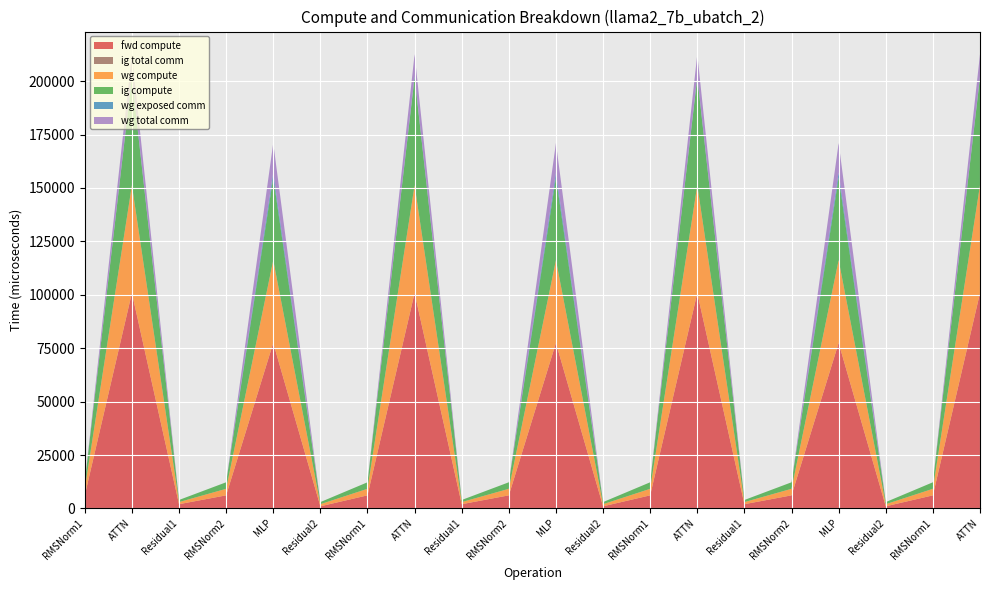

Reading left to right, transcribe all the data shown in this chart.

fwd compute: 6116.4	100831.6	1974.5	6116.4	77467.2	987.3	6116.4	100831.6	1974.5	6116.4	77467.2	987.3	6116.4	100831.6	1974.5	6116.4	77467.2	987.3	6116.4	100831.6
ig total comm: 0.0	0.0	0.0	0.0	0.0	0.0	0.0	0.0	0.0	0.0	0.0	0.0	0.0	0.0	0.0	0.0	0.0	0.0	0.0	0.0
wg compute: 3058.2	50415.8	987.3	3058.2	38733.6	987.3	3058.2	50415.8	987.3	3058.2	38733.6	987.3	3058.2	50415.8	987.3	3058.2	38733.6	987.3	3058.2	50415.8
ig compute: 3058.2	50415.8	987.3	3058.2	38733.6	987.3	3058.2	50415.8	987.3	3058.2	38733.6	987.3	3058.2	50415.8	987.3	3058.2	38733.6	987.3	3058.2	50415.8
wg exposed comm: 0.0	600.8	0.0	0.0	2253.7	0.0	0.0	600.8	0.0	0.0	2253.6	0.0	0.0	600.8	0.0	0.0	2253.6	0.0	0.0	600.8
wg total comm: 0.0	10306.8	0.0	0.0	13800.3	0.0	0.0	10306.8	0.0	0.0	13800.3	0.0	0.0	10306.8	0.0	0.0	13800.3	0.0	0.0	10306.8